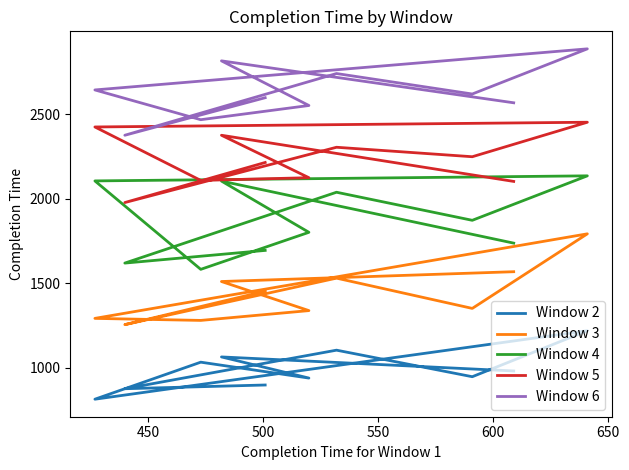

Reading left to right, list all the values displayed in this chart.

Window 2: 981	1064	939	1033	814	1219	947	1104	876	898
Window 3: 1568	1510	1338	1280	1292	1792	1351	1530	1255	1453
Window 4: 1737	2104	1801	1582	2105	2135	1872	2038	1619	1694
Window 5: 2102	2375	2124	2108	2424	2452	2248	2304	1977	2214
Window 6: 2567	2815	2551	2467	2643	2886	2619	2740	2375	2597